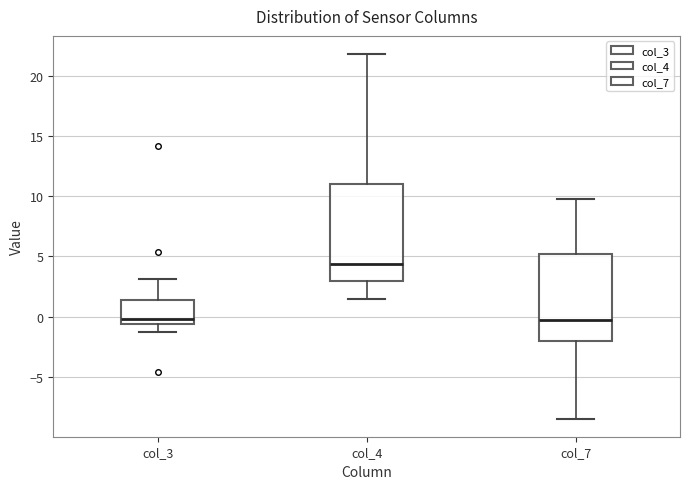

Where does the upper whisker of the box for col_7 end on the y-axis? The values are not printed on the chart, so give them approximately, as read against the axis.

10.0